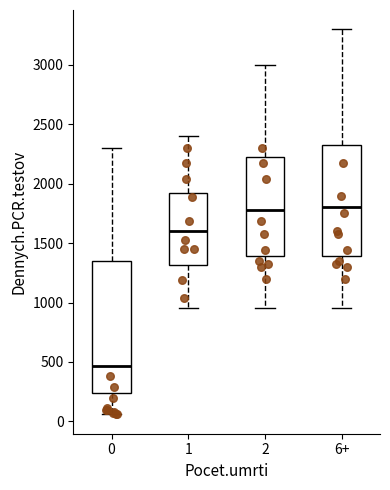

Reading left to right, read every box against the y-axis: the position of its median line, the range the box covers, and the ends of its whiskers. The values are not printed on the chart, so give them approximately, as read against the axis.

0: median 450, box 250 to 1350, whiskers 50 to 2300
1: median 1600, box 1300 to 1950, whiskers 950 to 2400
2: median 1800, box 1400 to 2250, whiskers 950 to 3000
6+: median 1800, box 1400 to 2350, whiskers 950 to 3300